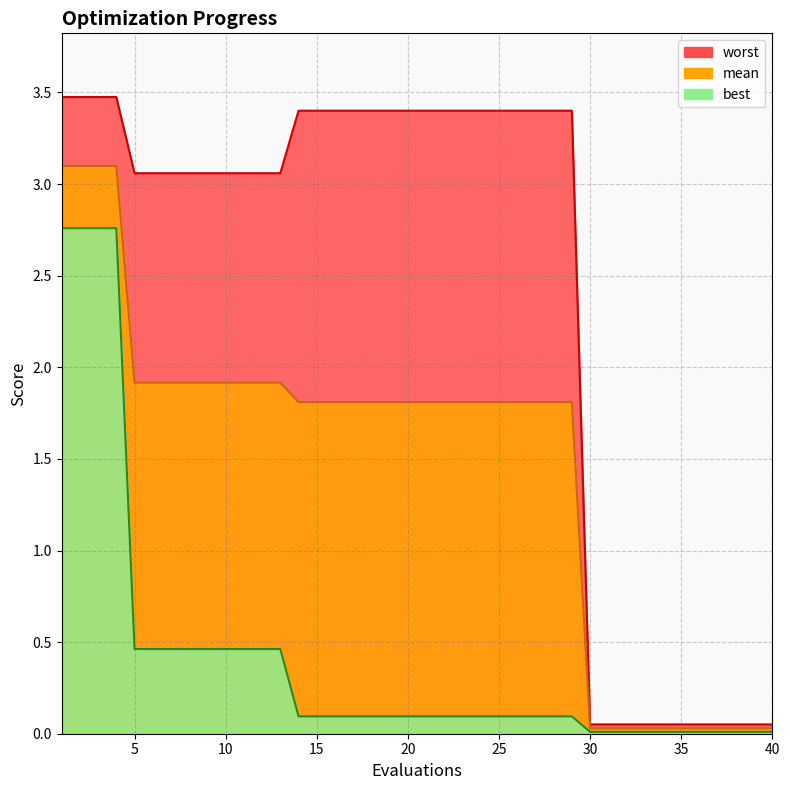

The worst series shows 3.4 at 28. True or false?

True